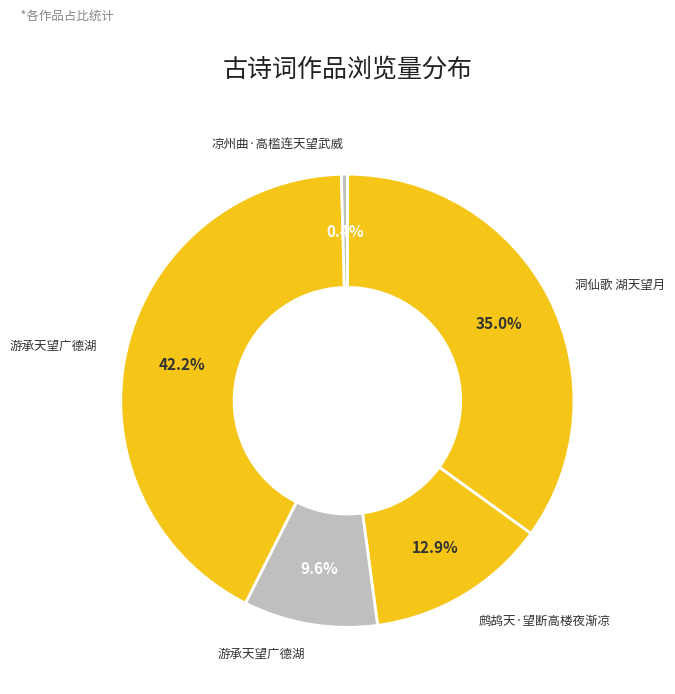

To the nearest percent, what is the difference between the largest and smallest slice percentages?

42%